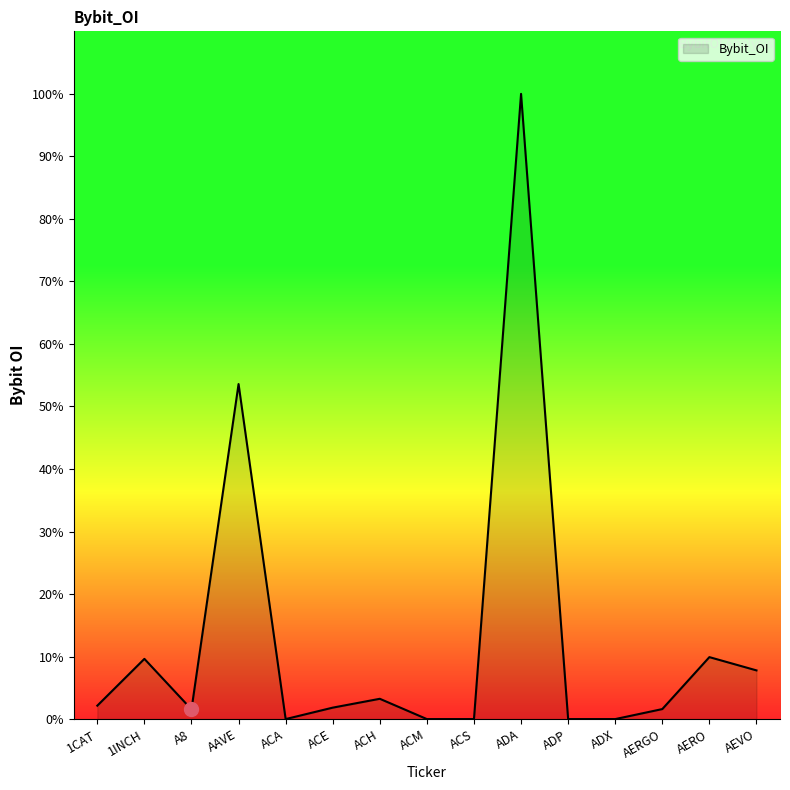

Is this an area chart (filled region under the line)?

Yes